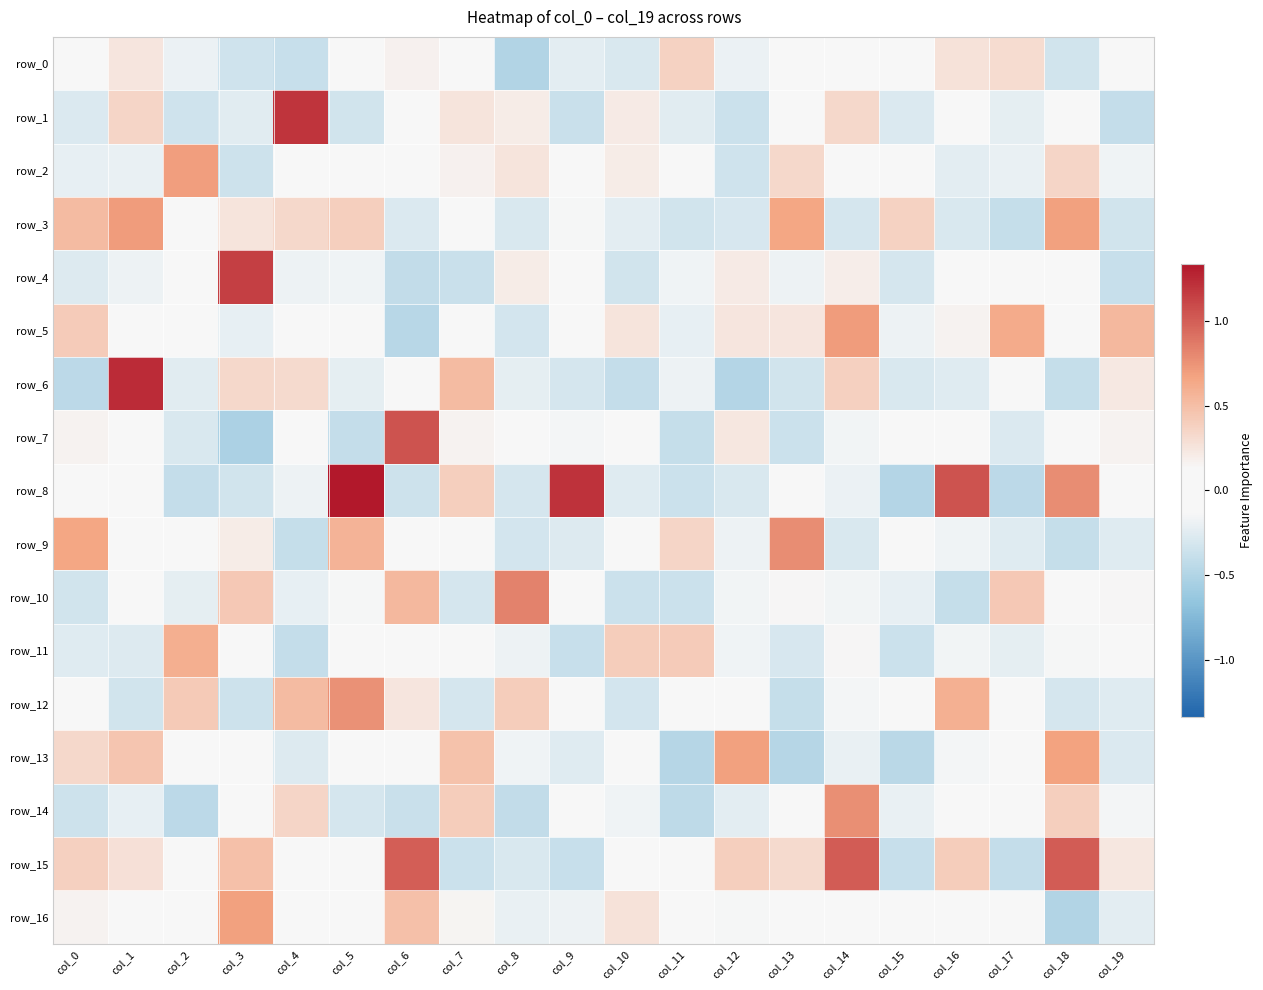

Reading left to right, list all the values displayed in this chart.

row_0: -0.1	0.2	-0.2	-0.3	-0.4	0.1	0.2	0.0	-0.5	-0.2	-0.3	0.4	-0.2	0.0	0.1	-0.1	0.3	0.3	-0.3	-0.0
row_1: -0.3	0.3	-0.3	-0.2	1.2	-0.3	-0.1	0.3	0.2	-0.4	0.2	-0.2	-0.4	0.1	0.3	-0.3	-0.1	-0.2	0.1	-0.4
row_2: -0.2	-0.2	0.7	-0.4	0.1	-0.1	-0.0	0.2	0.3	-0.1	0.2	-0.1	-0.3	0.3	-0.0	-0.1	-0.2	-0.2	0.3	-0.2
row_3: 0.5	0.7	-0.0	0.3	0.3	0.4	-0.3	0.0	-0.3	-0.1	-0.2	-0.3	-0.3	0.7	-0.3	0.4	-0.3	-0.4	0.7	-0.3
row_4: -0.3	-0.2	-0.1	1.1	-0.2	-0.2	-0.4	-0.4	0.2	0.0	-0.3	-0.2	0.2	-0.2	0.2	-0.3	-0.0	-0.0	-0.1	-0.4
row_5: 0.4	0.0	0.0	-0.2	0.1	-0.1	-0.5	-0.1	-0.3	0.0	0.3	-0.2	0.3	0.2	0.7	-0.2	0.2	0.6	-0.1	0.5
row_6: -0.4	1.2	-0.2	0.3	0.3	-0.2	-0.0	0.5	-0.2	-0.3	-0.4	-0.2	-0.5	-0.3	0.4	-0.3	-0.3	0.0	-0.4	0.2
row_7: 0.2	-0.0	-0.3	-0.5	0.1	-0.4	1.1	0.2	0.0	-0.1	0.1	-0.4	0.2	-0.4	-0.2	0.0	-0.0	-0.3	-0.0	0.2
row_8: -0.1	-0.1	-0.4	-0.3	-0.2	1.3	-0.4	0.4	-0.3	1.2	-0.3	-0.4	-0.3	-0.1	-0.2	-0.5	1.1	-0.4	0.8	0.0
row_9: 0.7	-0.0	0.1	0.2	-0.4	0.6	-0.1	-0.0	-0.3	-0.3	0.1	0.3	-0.2	0.8	-0.3	-0.1	-0.2	-0.3	-0.4	-0.3
row_10: -0.3	-0.1	-0.2	0.4	-0.2	-0.1	0.5	-0.3	0.8	0.1	-0.4	-0.4	-0.2	0.1	-0.2	-0.2	-0.4	0.4	-0.1	0.1
row_11: -0.3	-0.3	0.6	0.1	-0.4	-0.0	-0.1	-0.1	-0.2	-0.4	0.4	0.4	-0.2	-0.3	0.1	-0.4	-0.2	-0.2	-0.1	0.0
row_12: 0.1	-0.3	0.4	-0.3	0.5	0.8	0.2	-0.3	0.4	-0.1	-0.3	-0.0	-0.1	-0.4	-0.2	-0.1	0.6	-0.0	-0.3	-0.3
row_13: 0.3	0.5	-0.1	-0.0	-0.3	-0.1	-0.0	0.5	-0.2	-0.3	0.0	-0.5	0.7	-0.5	-0.2	-0.5	-0.1	0.0	0.7	-0.3
row_14: -0.4	-0.2	-0.4	-0.1	0.3	-0.3	-0.4	0.4	-0.4	-0.1	-0.2	-0.4	-0.2	0.0	0.8	-0.2	0.0	0.1	0.4	-0.2
row_15: 0.4	0.3	-0.1	0.5	-0.1	0.0	1.0	-0.4	-0.3	-0.4	-0.1	0.1	0.4	0.3	1.0	-0.4	0.4	-0.4	1.0	0.2
row_16: 0.2	-0.1	0.1	0.7	-0.0	0.1	0.5	0.2	-0.2	-0.2	0.3	0.0	-0.1	-0.1	0.1	0.0	-0.0	0.0	-0.5	-0.2